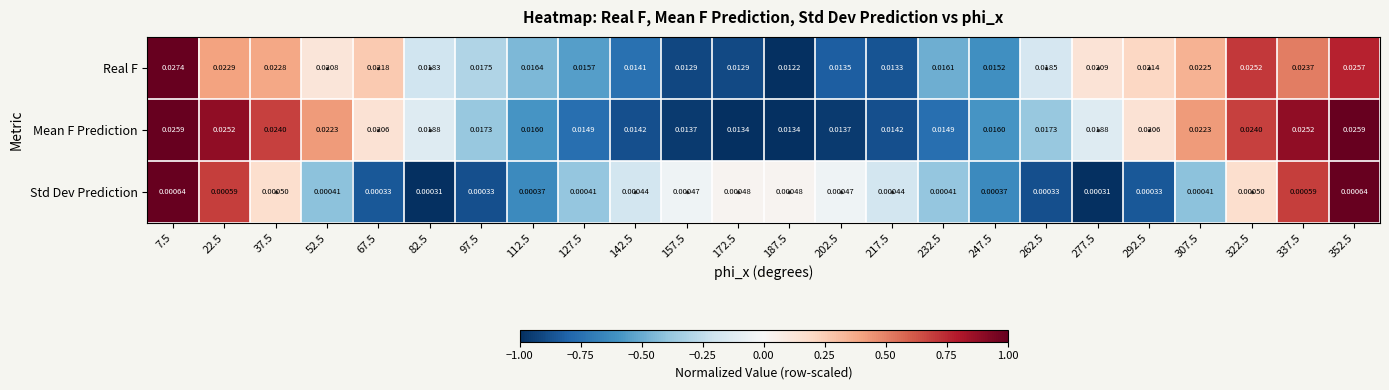

Which series has the largest total across all categories?

Mean F Prediction